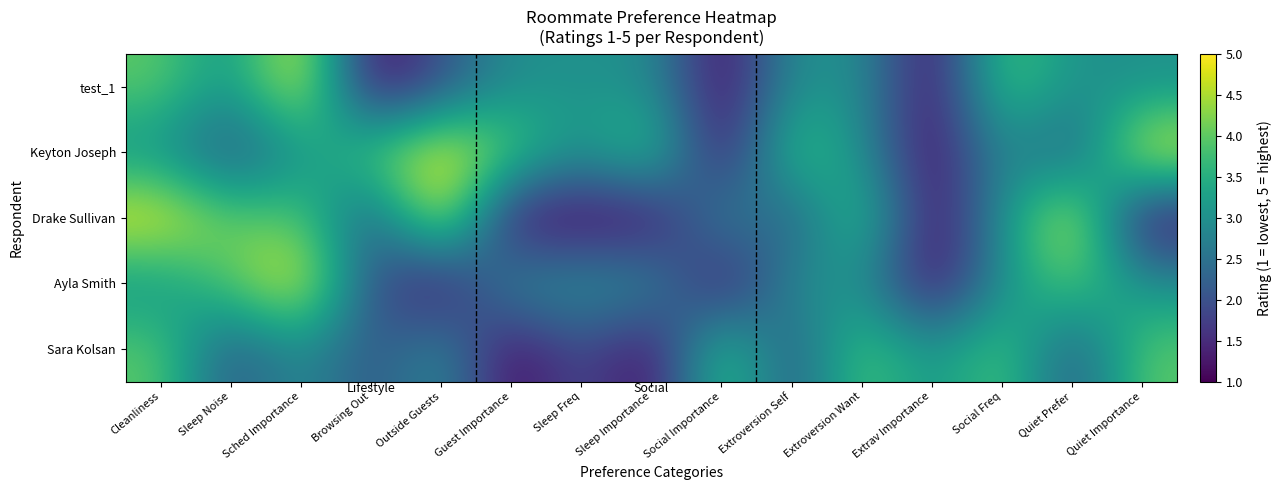

What is the total value across all series at Social Importance?

10